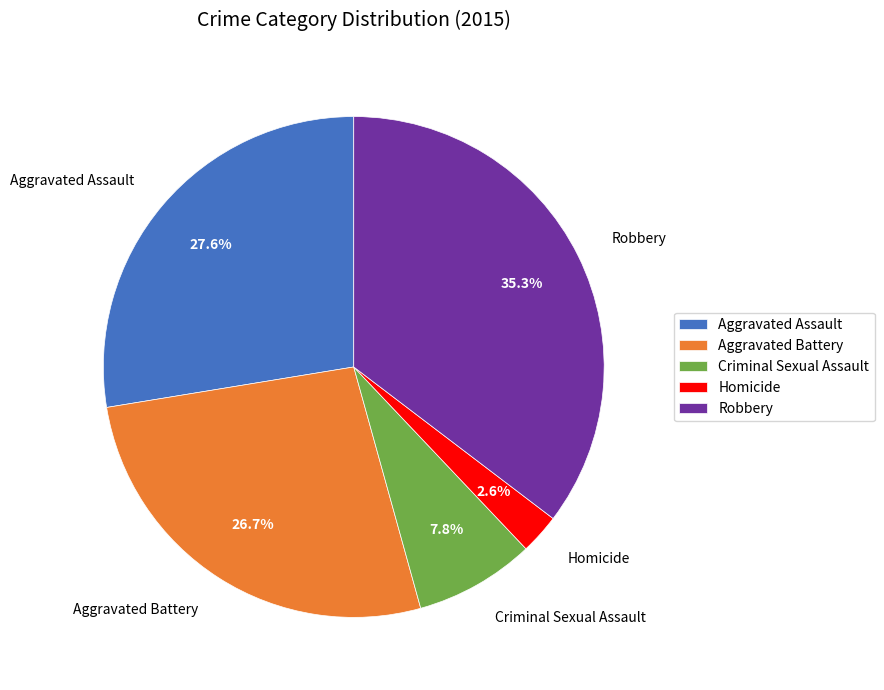

Which has a higher value, Aggravated Battery or Robbery?

Robbery